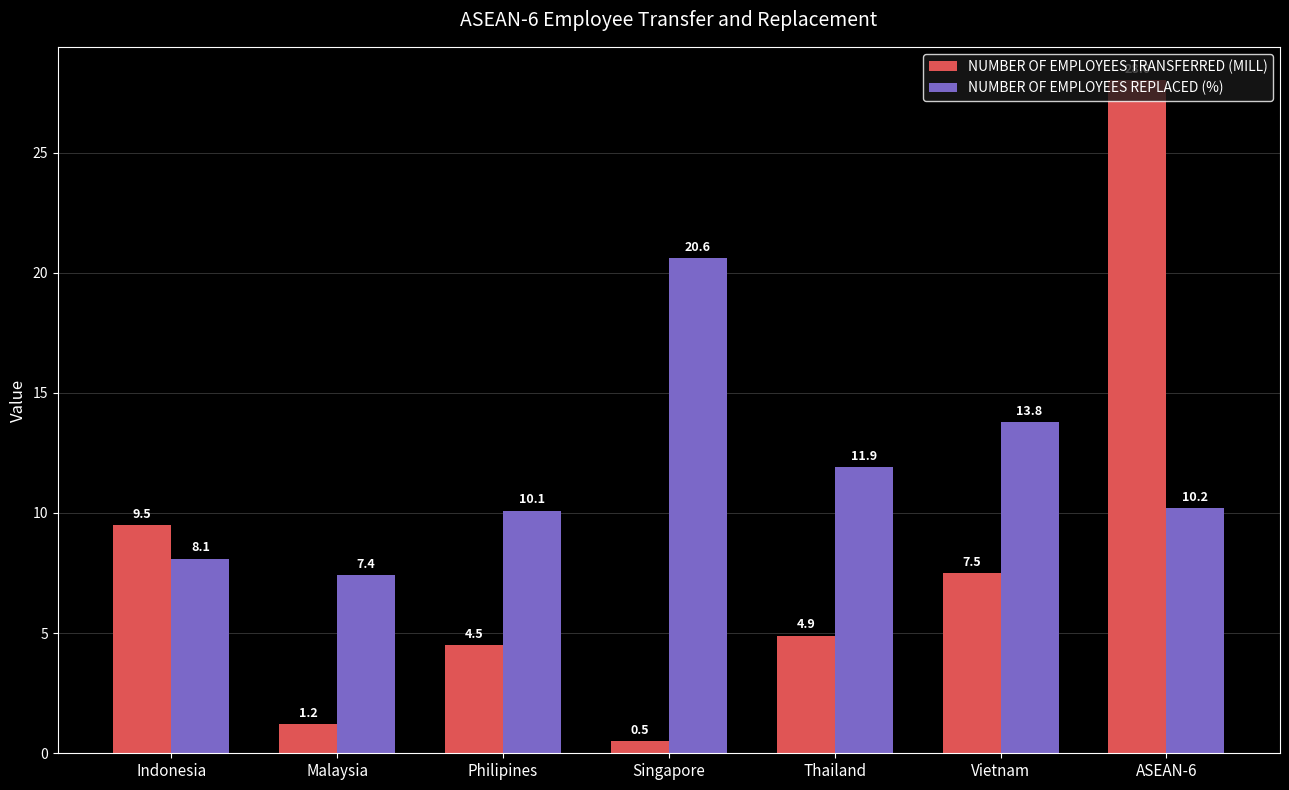

How many bars are there in total?

14